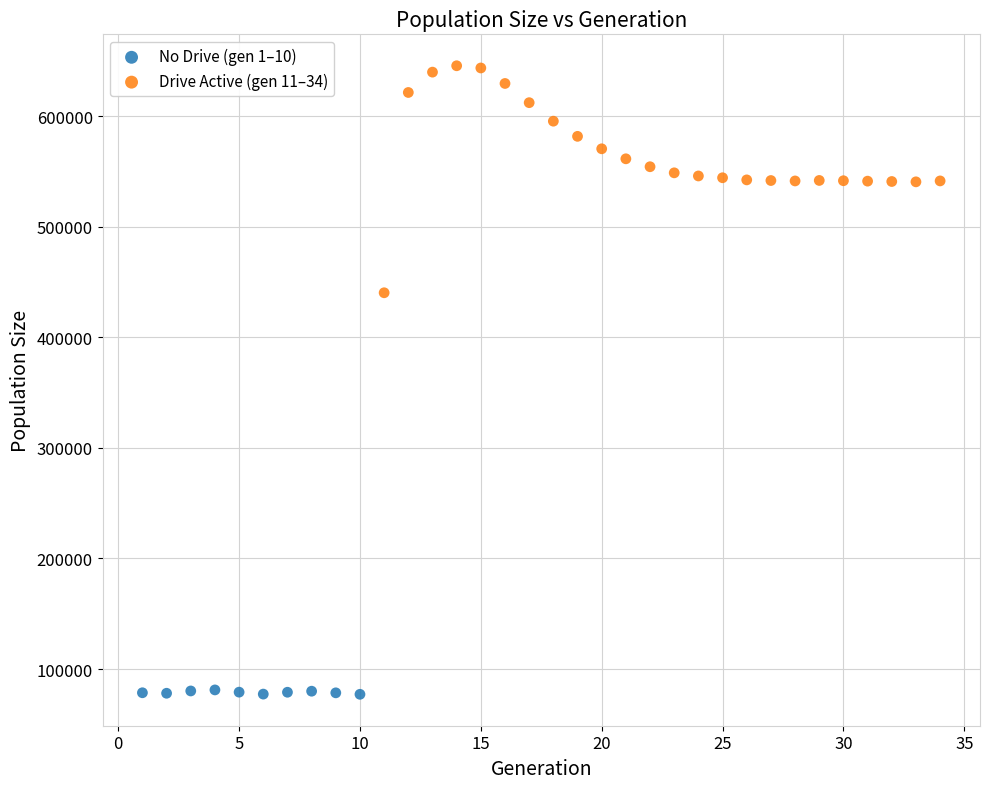

Which series has the largest Y range (max minus min)?

Drive Active (gen 11–34)